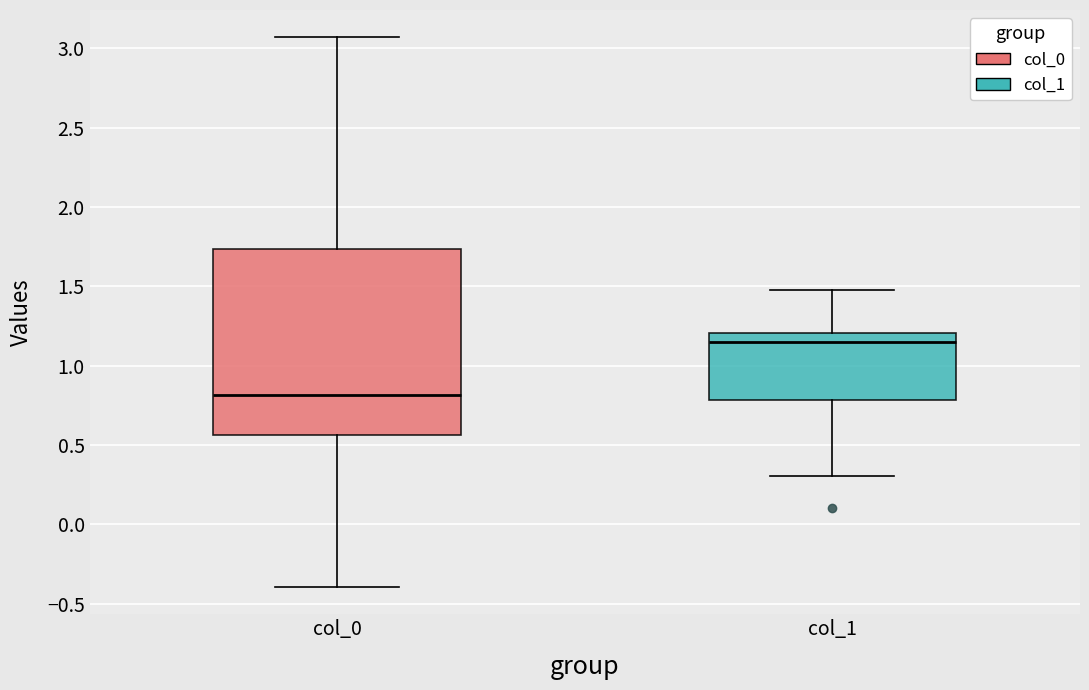

Which box's median line is the highest?

col_1